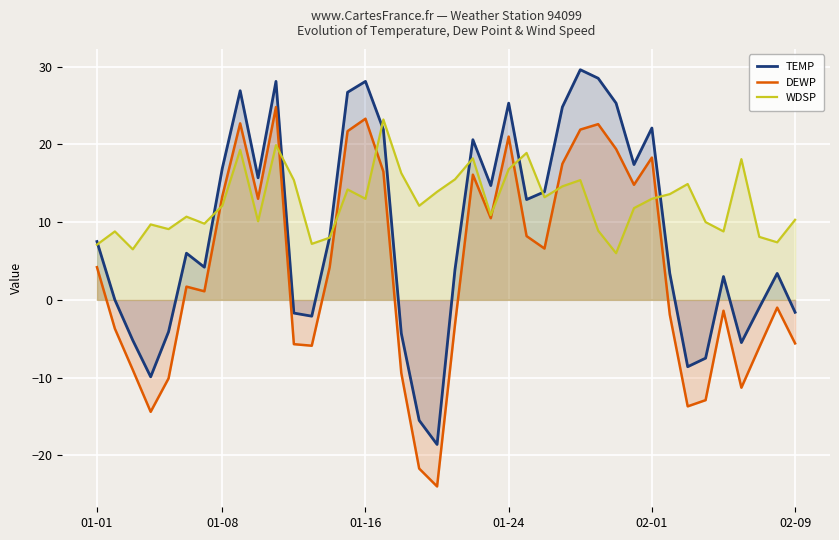

What is the difference between the DEWP values at 34 and 19?

11.1